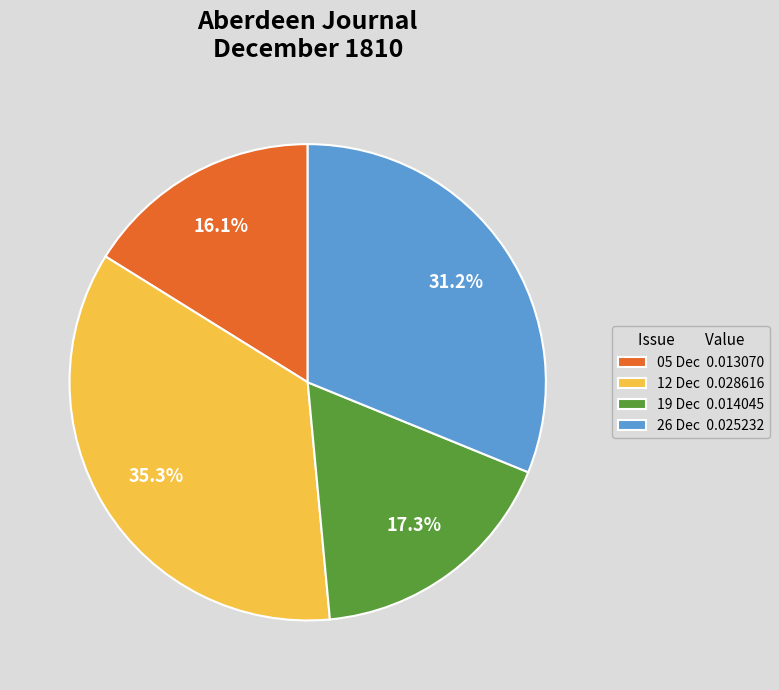

What percentage is NOT represented by 19 Dec 0.014045?

82.7%